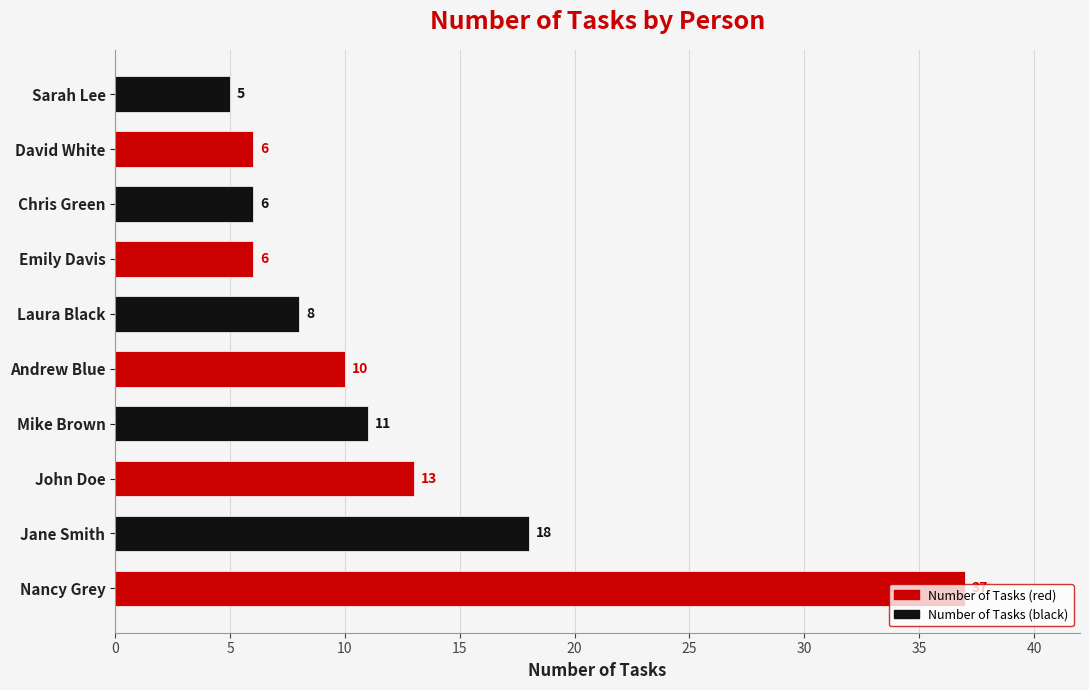

What is the smallest value displayed?

5